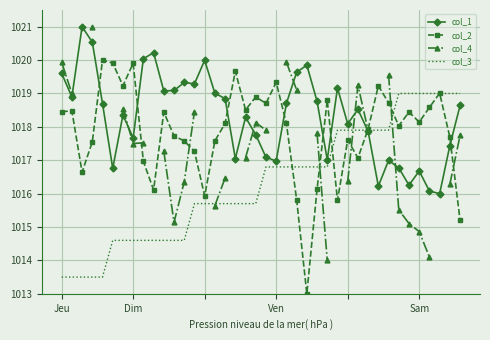

What is the sum of all col_2 values?

40714.3